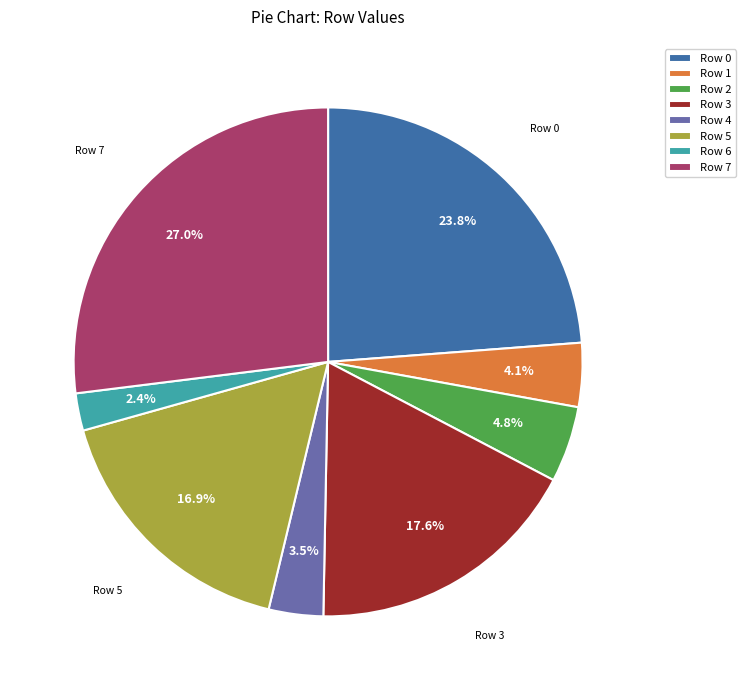

Is there any slice that represents more than half of the pie?

No